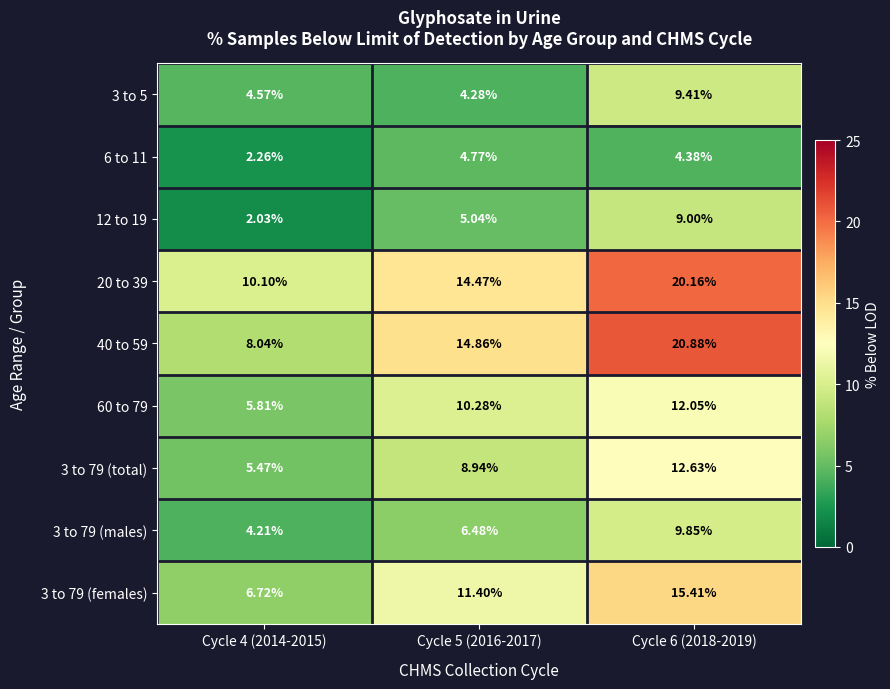

What is the total value across all series at Cycle 6 (2018-2019)?

113.8